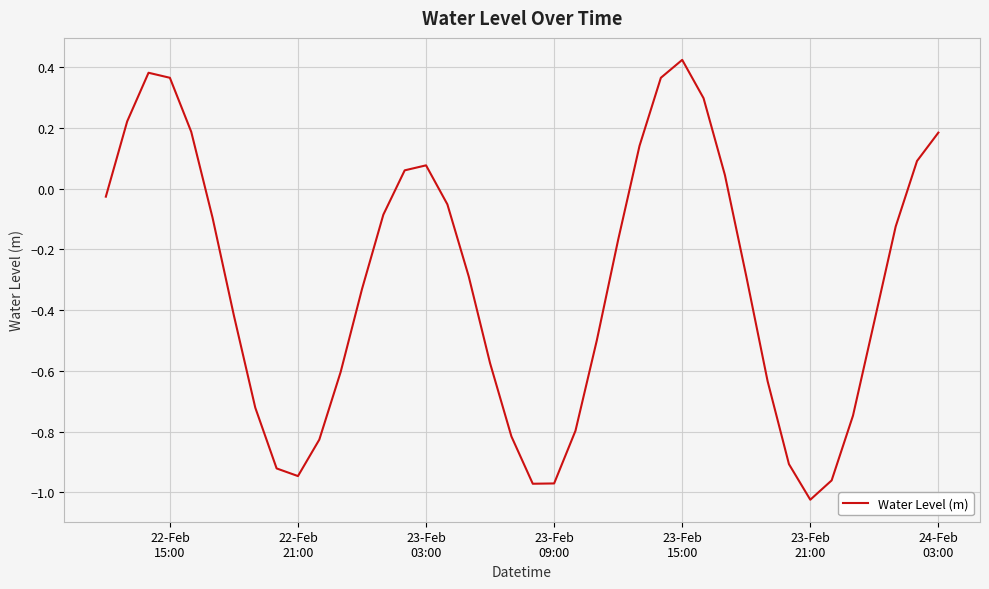

What is the difference between the maximum and minimum values?

1.4